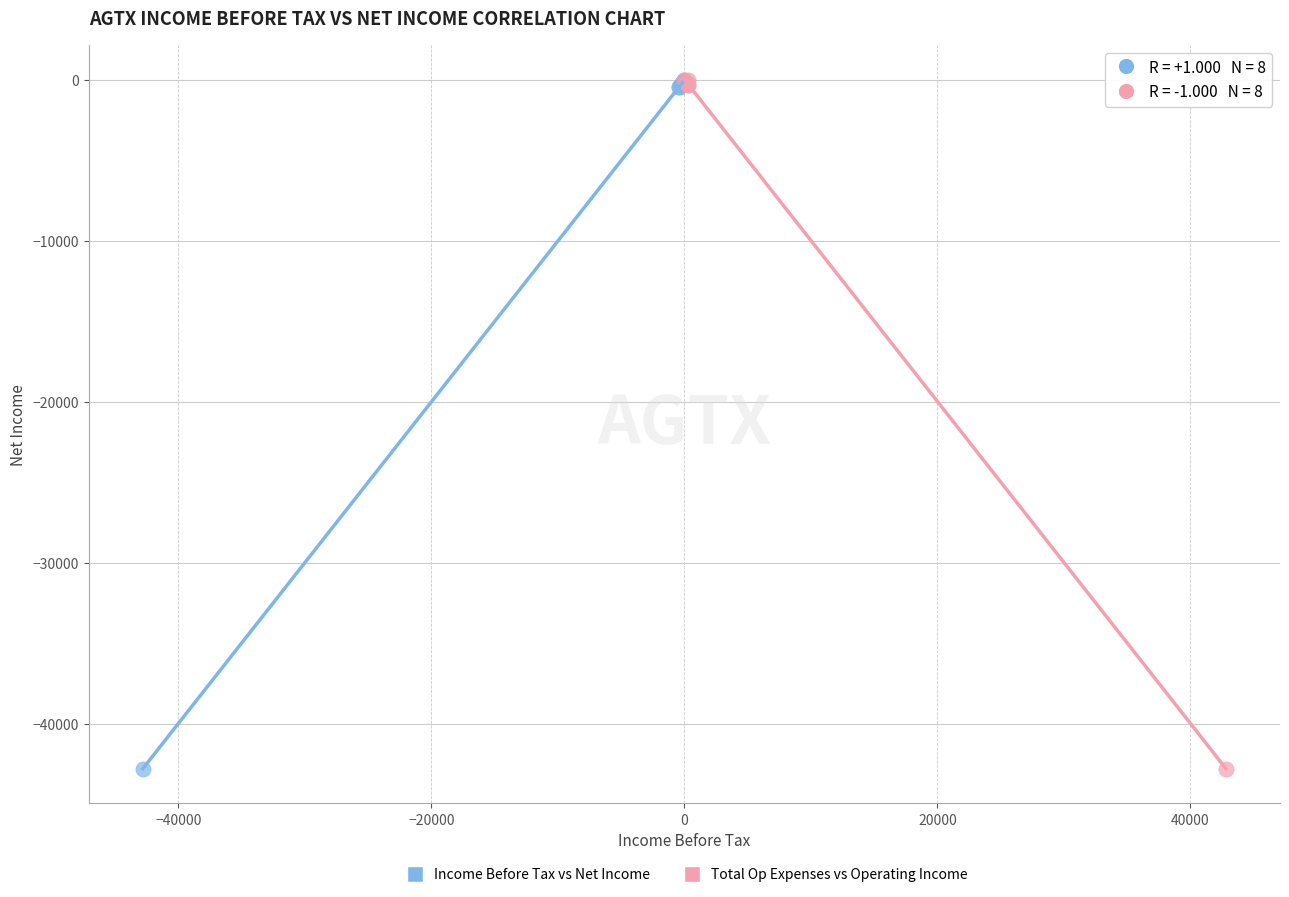

What are all the series names shown in the legend?

Income Before Tax vs Net Income, Total Op Expenses vs Operating Income